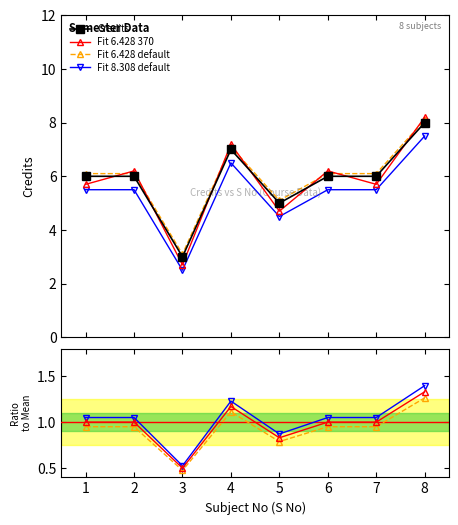

What is the minimum value shown in the chart?

3